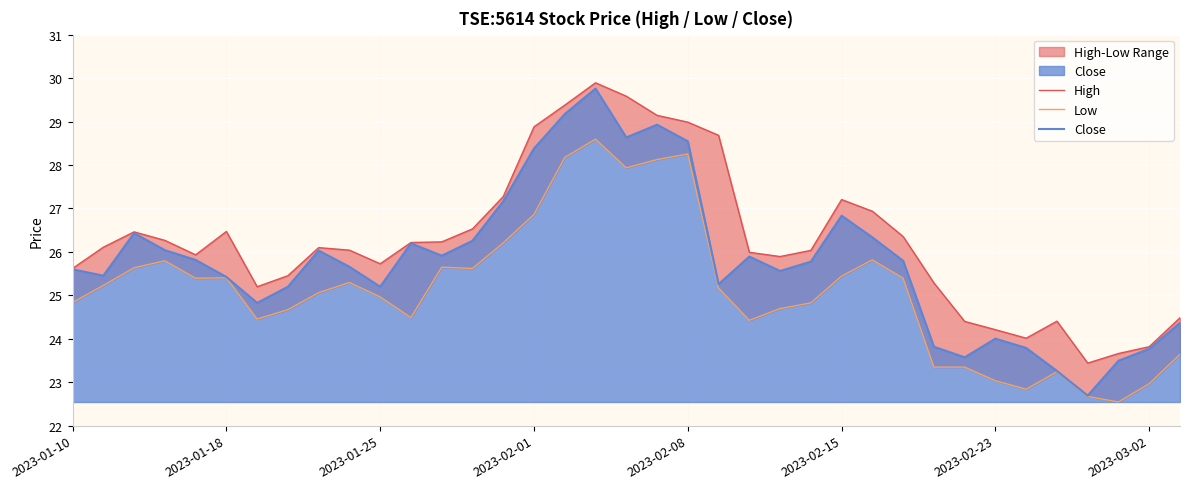

What is the spread (max minus min) of values at 24?

1.2